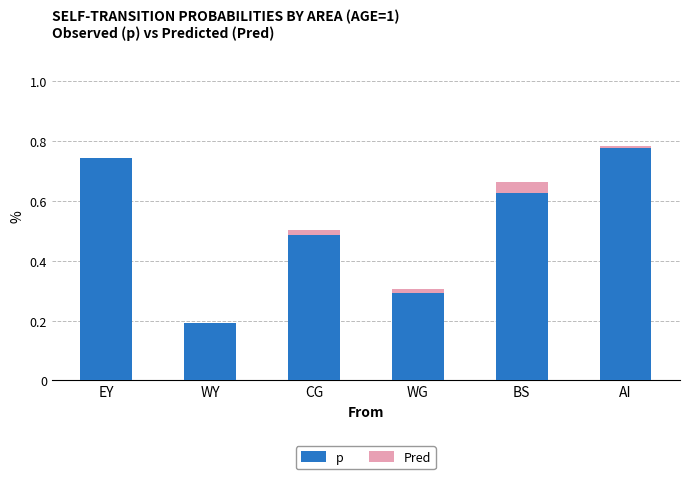

What is the sum of all Pred values?

0.1